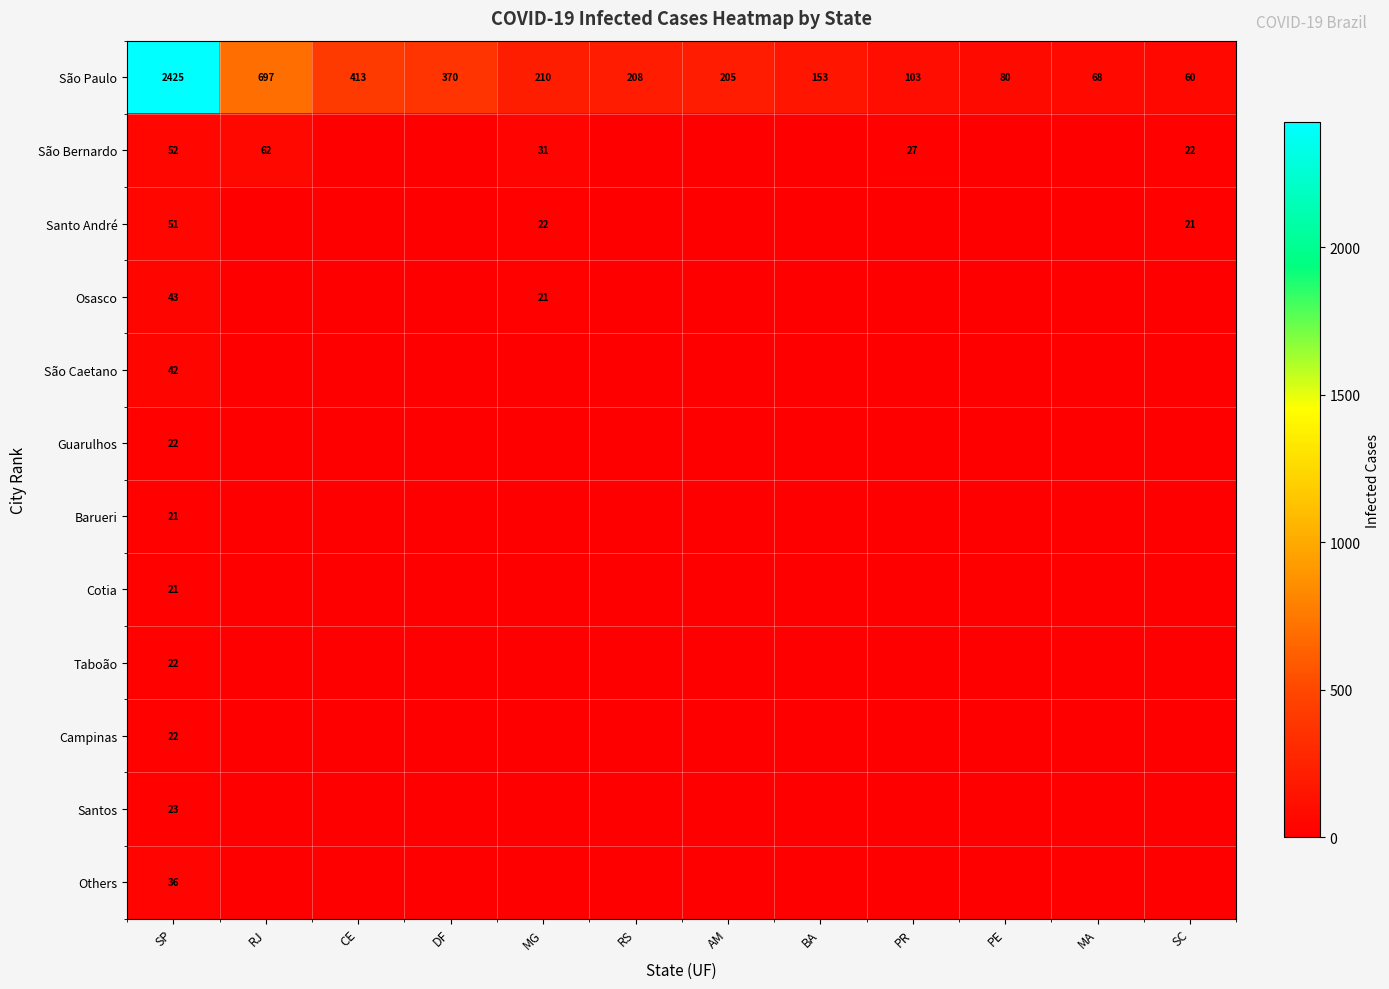

Which category has the highest value in the São Paulo series?

SP